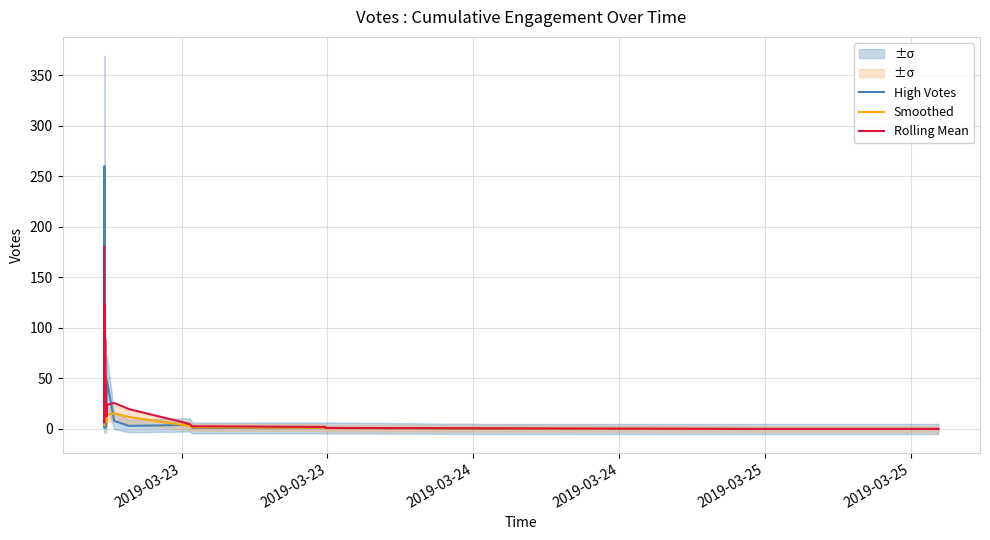

At which category is the sum across all series the highest?

2019-03-23